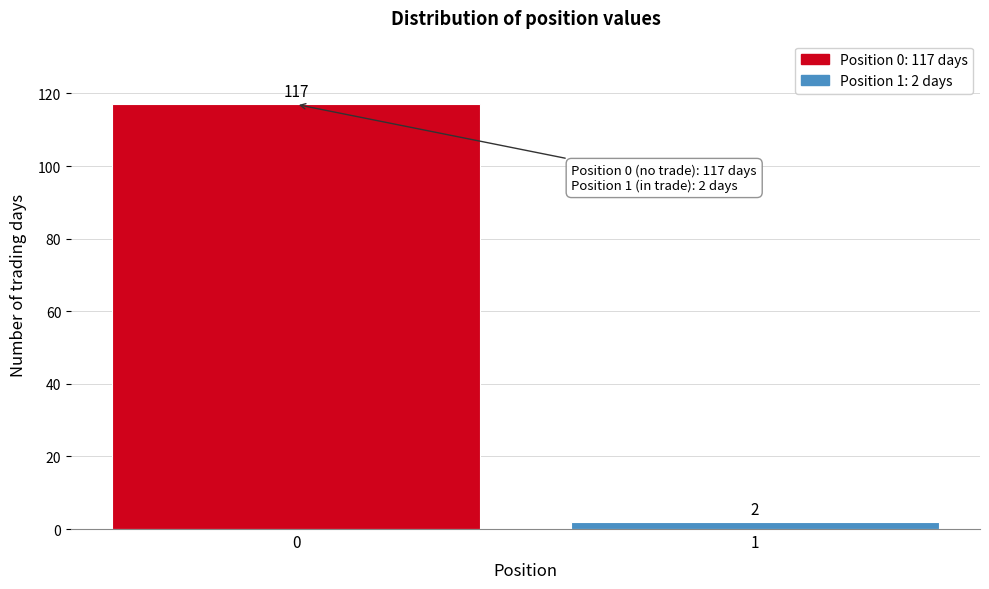

Reading left to right, extract all data points from this chart.

117	2